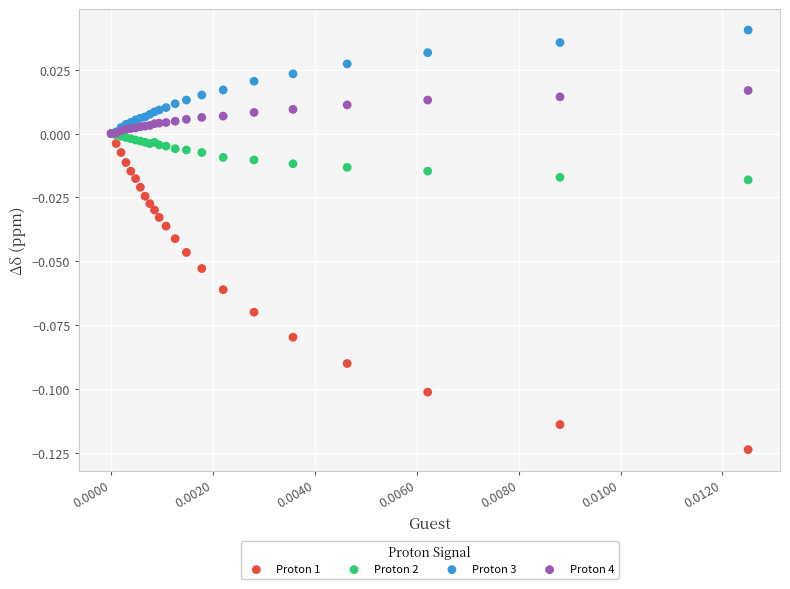

What are all the series names shown in the legend?

Proton 1, Proton 2, Proton 3, Proton 4